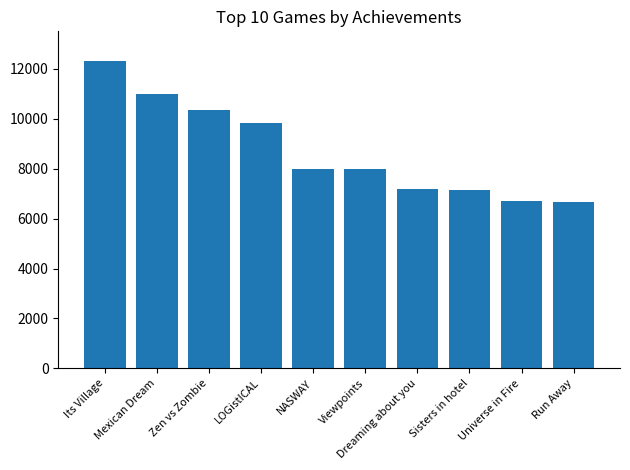

Where does the data first go above 8000?

Its Village